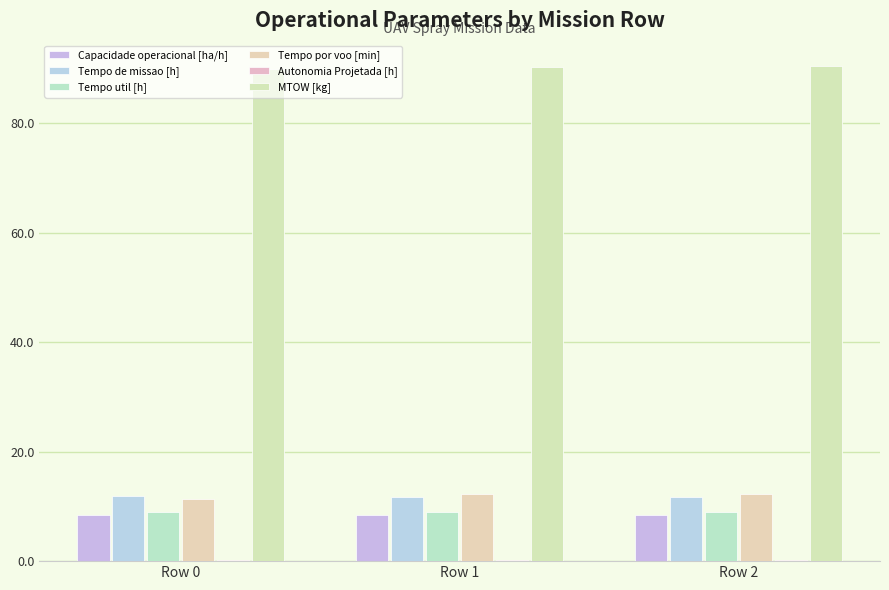

Rank the series at Row 1 from highest to lowest value.

MTOW [kg], Tempo por voo [min], Tempo de missao [h], Tempo util [h], Capacidade operacional [ha/h], Autonomia Projetada [h]